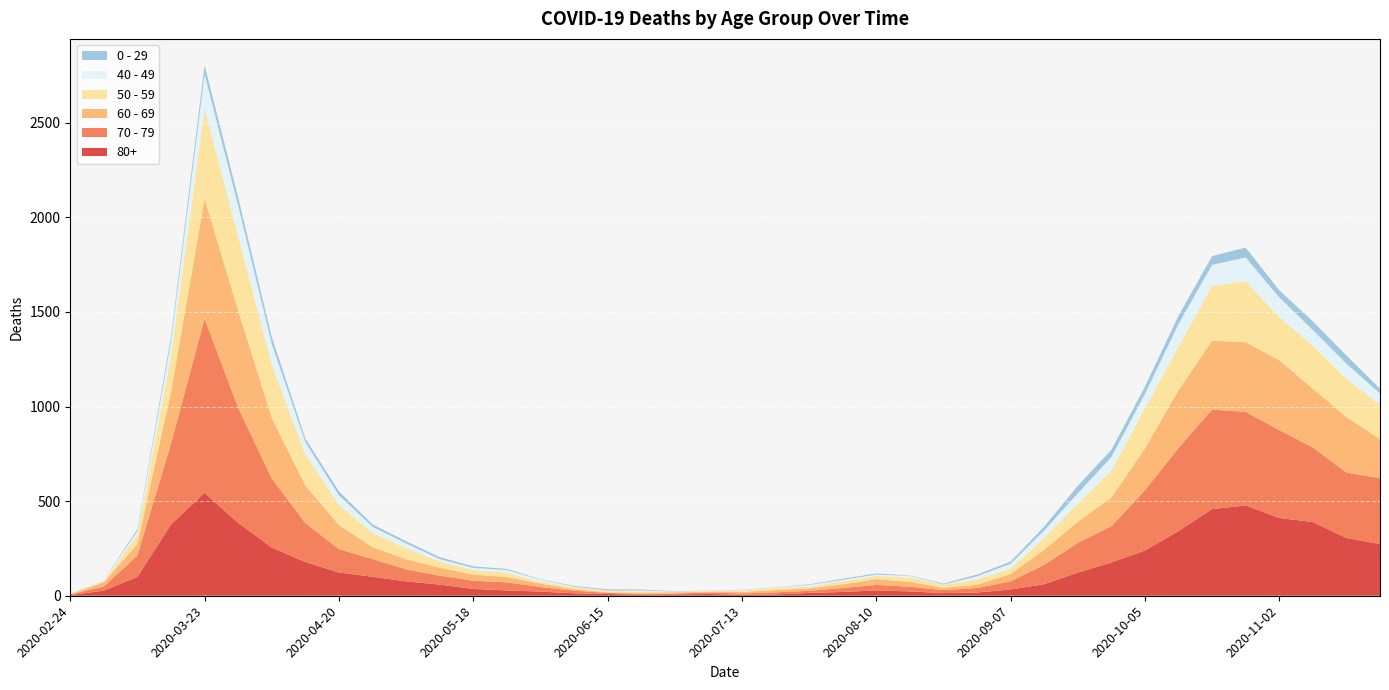

Reading right to left, transcribe all the data shown in this chart.

80+: 273	305	390	411	477	458	342	239	176	122	61	33	17	14	23	28	20	15	7	5	9	7	6	9	13	22	28	36	59	76	100	123	178	255	385	544	377	100	27	3
70 - 79: 348	346	394	464	495	526	439	318	191	157	102	43	24	16	25	29	21	11	11	7	8	5	5	6	14	24	43	43	47	63	94	123	206	365	608	920	427	113	22	4
60 - 69: 206	294	310	370	368	364	305	221	152	112	80	39	17	12	25	31	19	13	12	8	3	6	3	3	8	18	28	33	42	54	63	128	199	320	514	634	272	61	22	2
50 - 59: 182	202	228	227	322	290	230	212	142	95	64	28	28	15	22	16	16	8	12	6	5	3	9	8	10	9	23	23	33	57	75	106	163	281	392	475	190	48	7	3
40 - 49: 60	80	83	105	126	111	120	76	72	55	38	26	17	2	10	8	8	10	2	4	1	1	5	2	3	12	14	12	13	27	33	51	66	111	163	183	79	21	5	0
0 - 29: 25	43	45	38	52	46	44	39	38	40	20	11	9	5	2	6	6	3	1	2	1	2	5	6	4	2	6	8	10	11	12	20	19	36	42	47	25	10	0	1